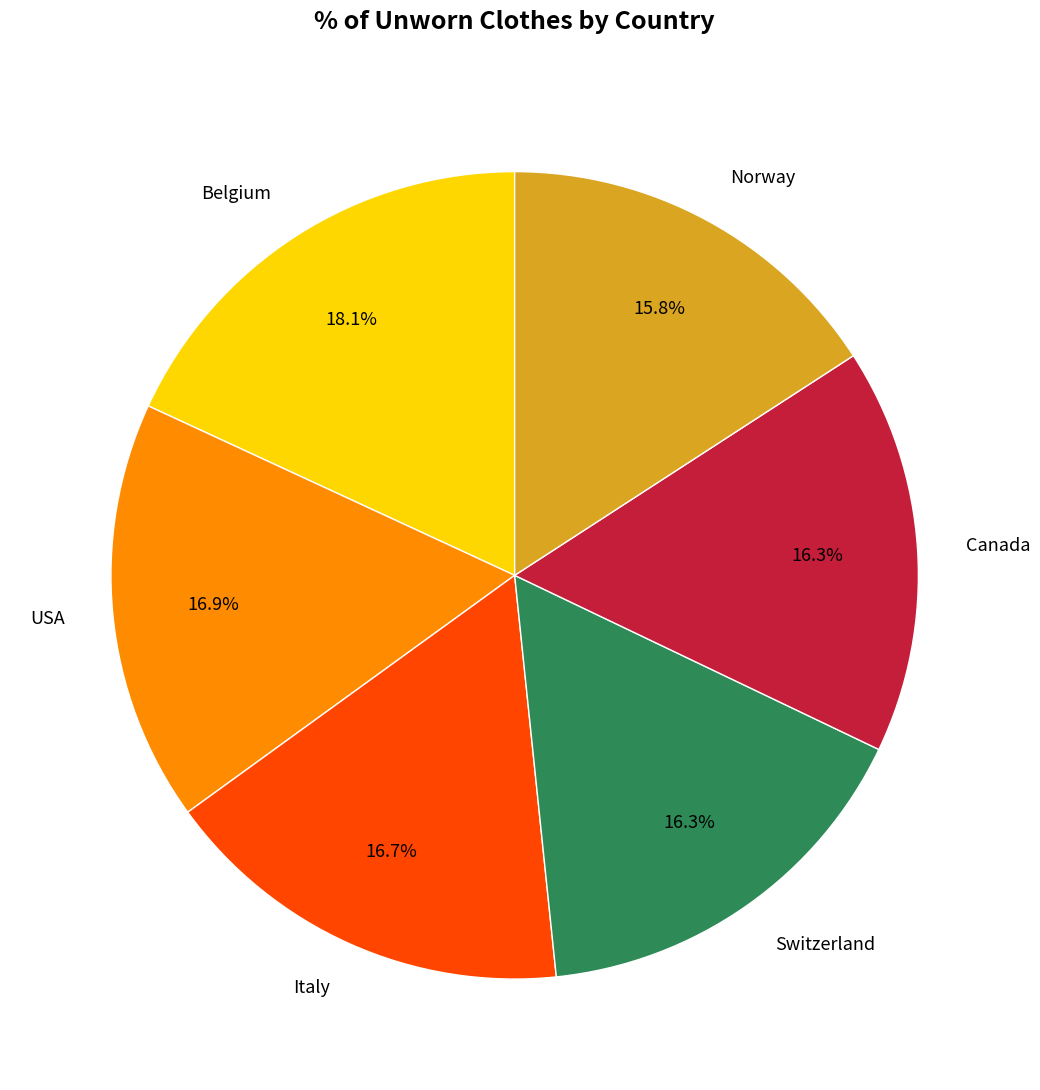

Count the number of slices in the pie.

6